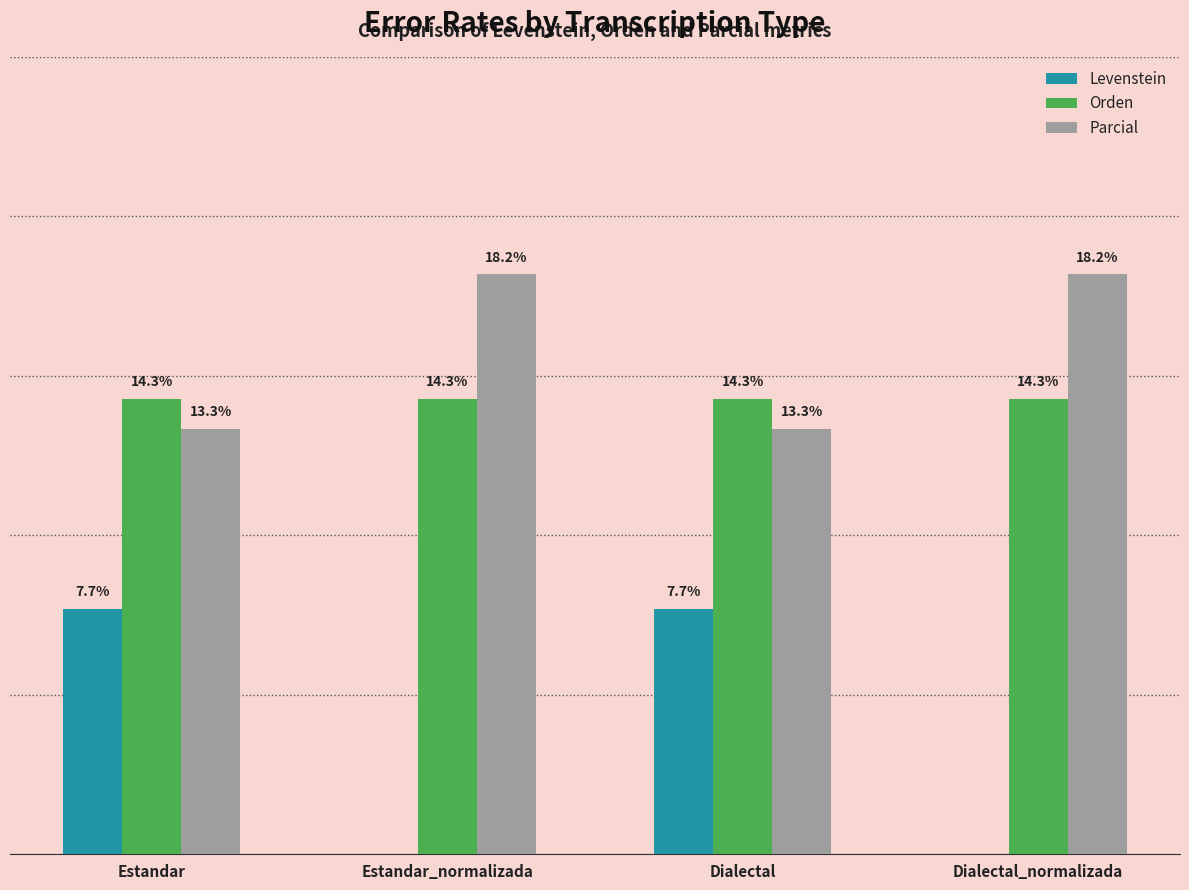

Which series changed the most between Estandar and Dialectal_normalizada?

Levenstein